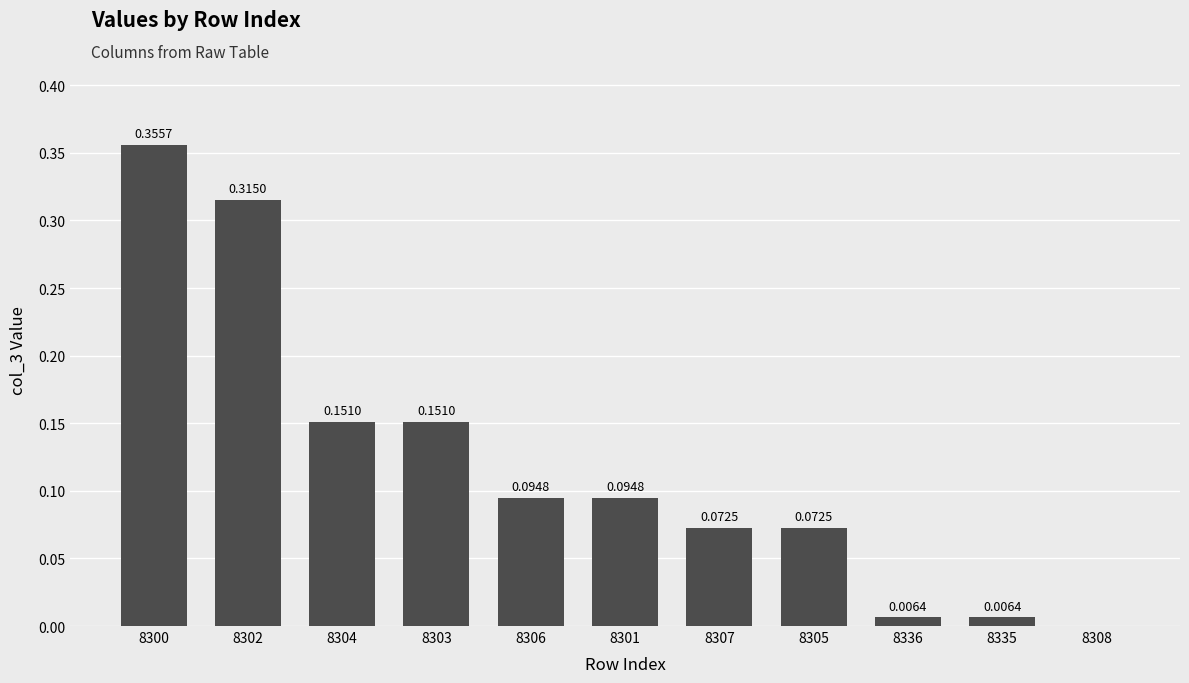

Between 8336 and 8301, which is larger?

8301